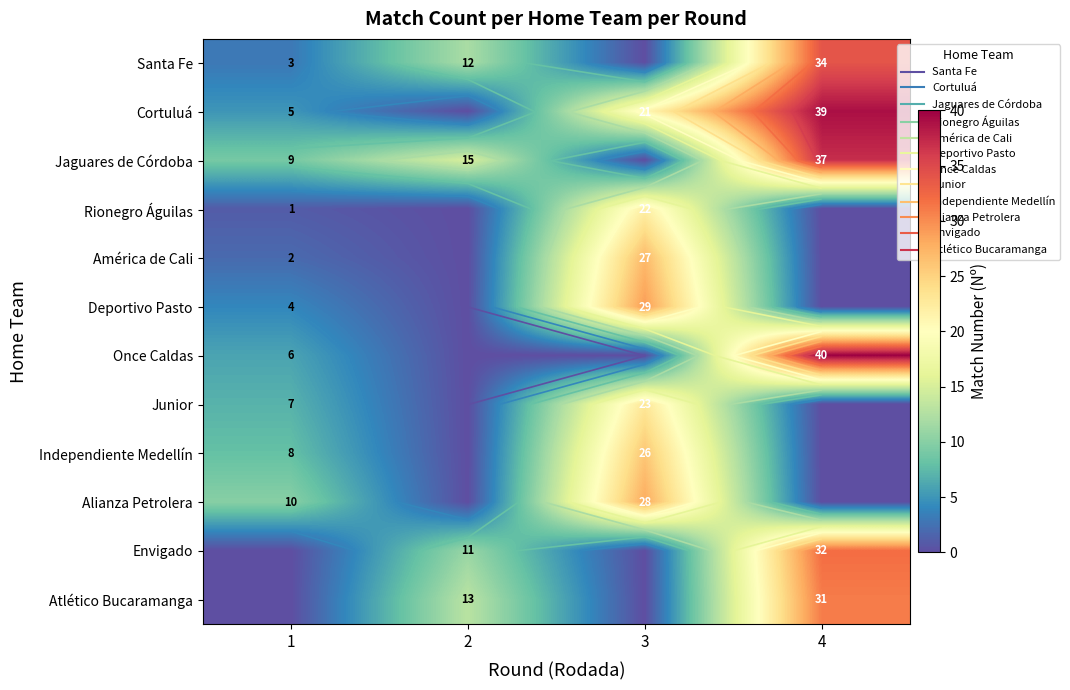

What is the maximum value shown in the chart?

40